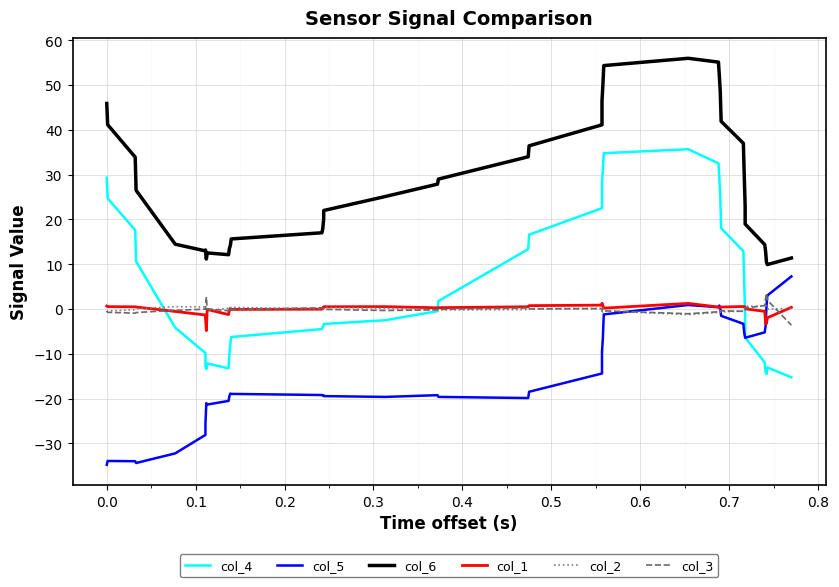

Where is the first local minimum for col_2?

0.4